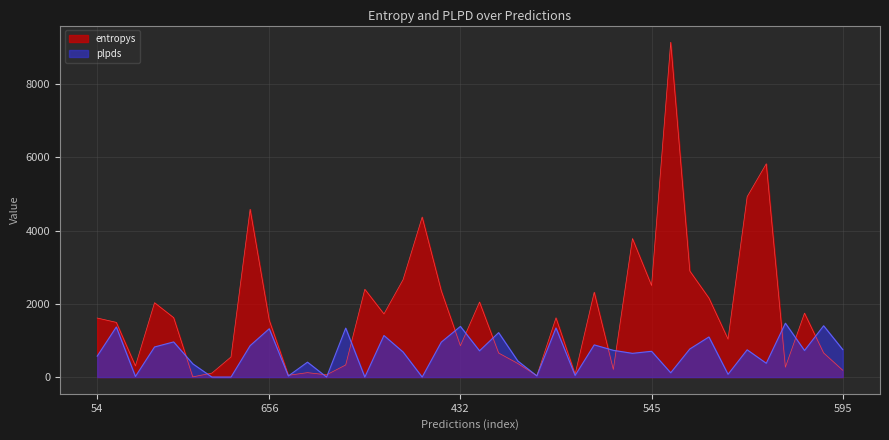

At which category does the chart reach its peak across all series?

30